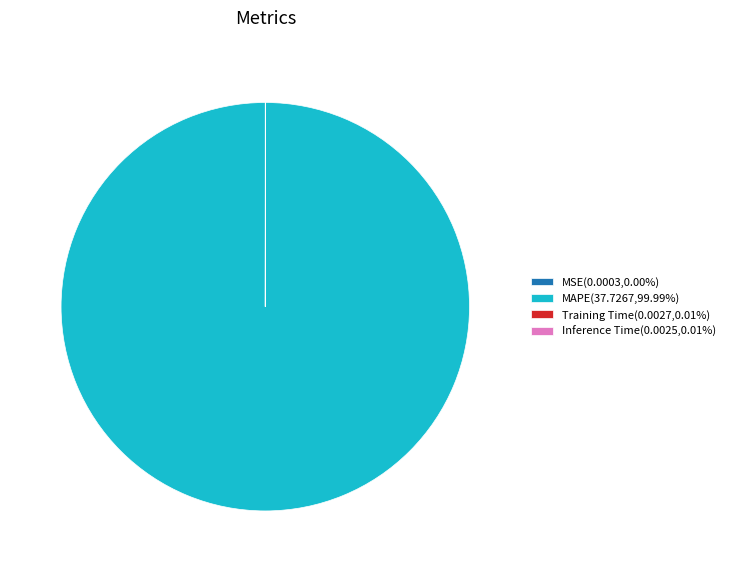

Is there any slice that represents more than half of the pie?

Yes